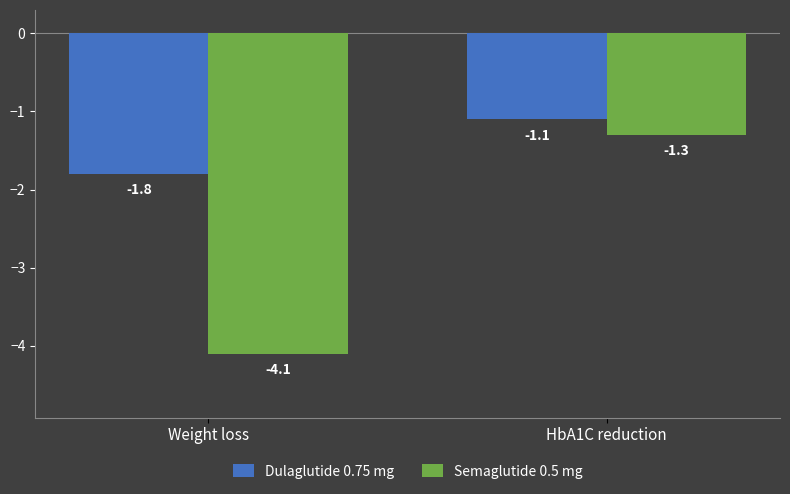

Reading right to left, transcribe all the data shown in this chart.

Dulaglutide 0.75 mg: -1.1	-1.8
Semaglutide 0.5 mg: -1.3	-4.1